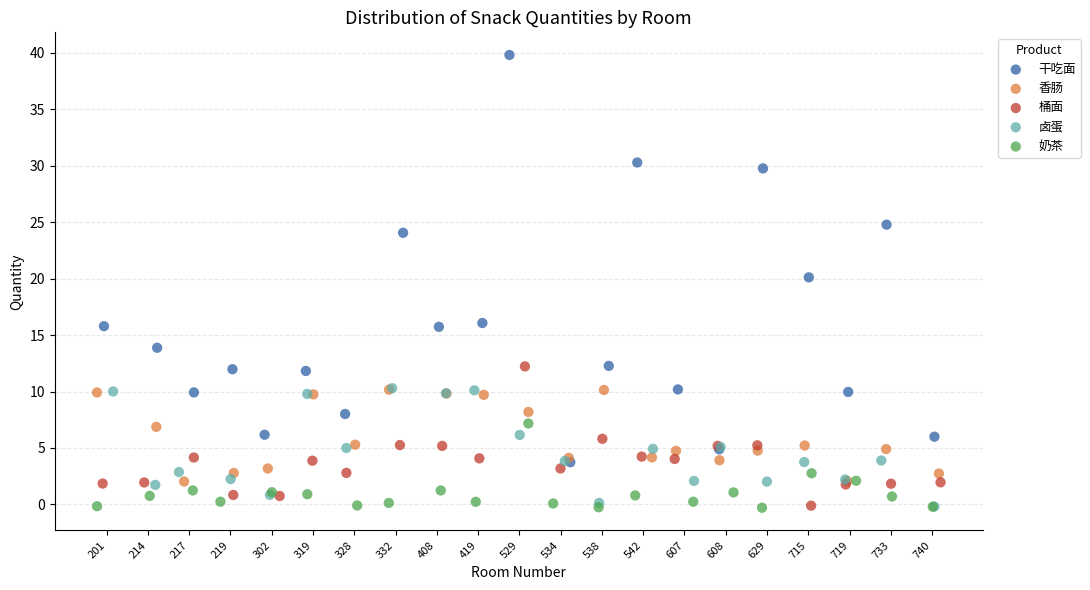

Which series has the widest spread of Y values?

干吃面